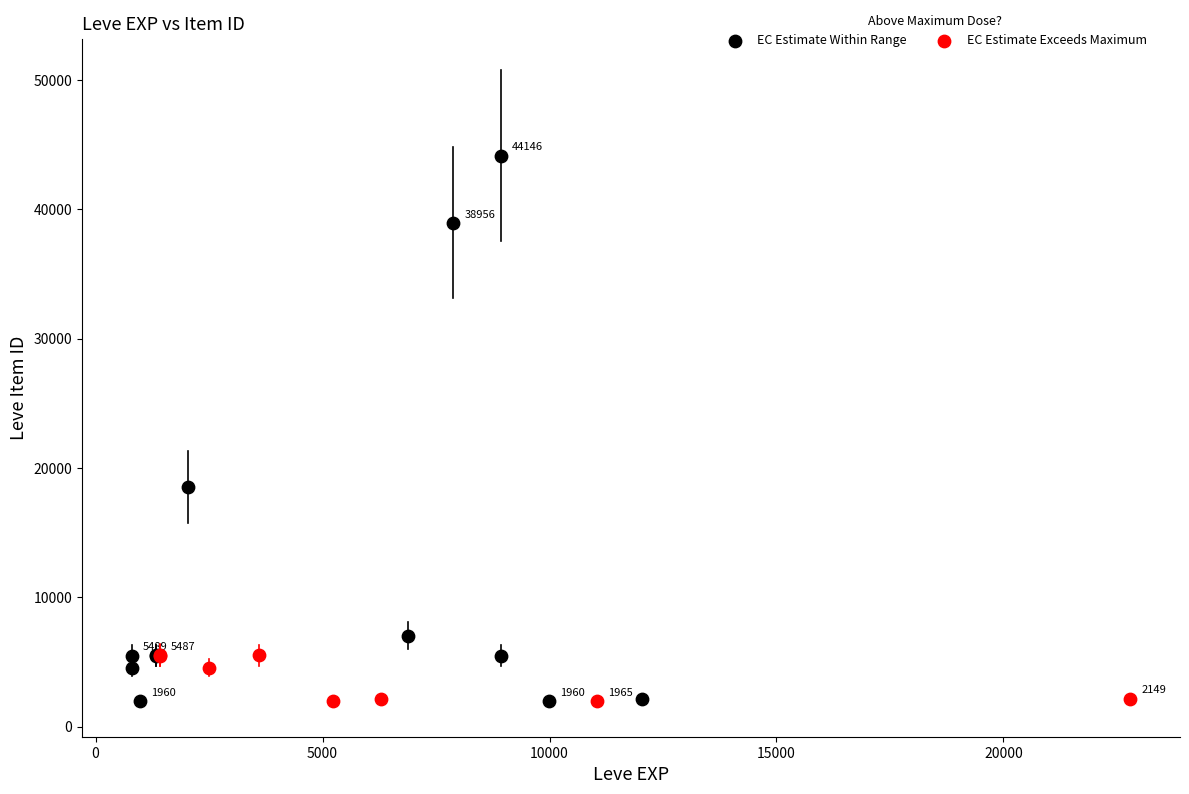

Which series has the largest Y range (max minus min)?

EC Estimate Within Range